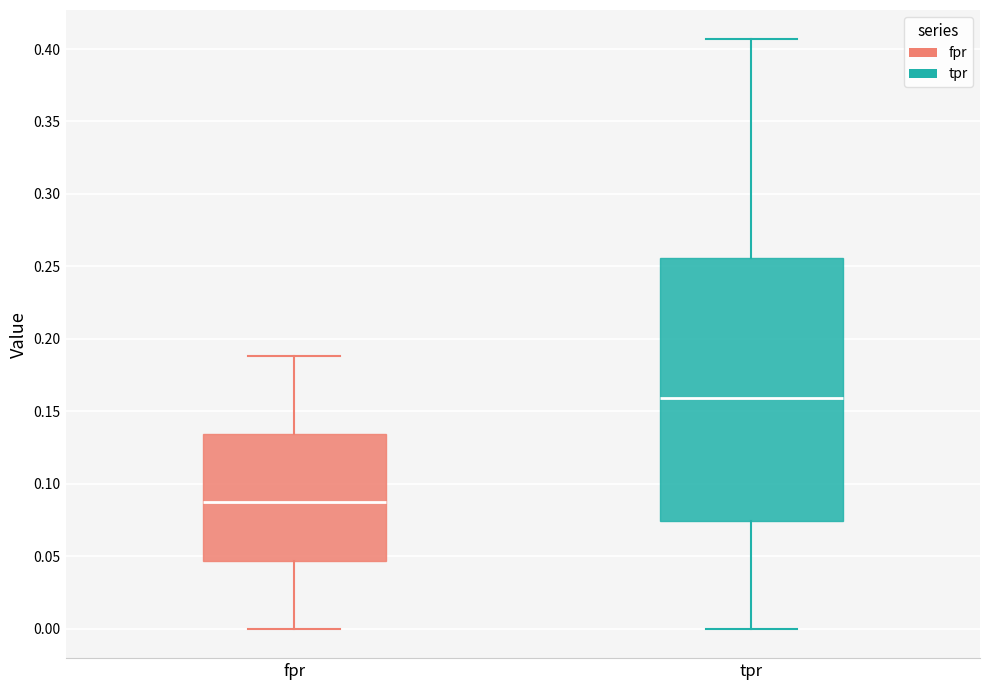

Reading left to right, read every box against the y-axis: the position of its median line, the range the box covers, and the ends of its whiskers. The values are not printed on the chart, so give them approximately, as read against the axis.

fpr: median 0.085, box 0.045 to 0.135, whiskers 0.000 to 0.190
tpr: median 0.160, box 0.075 to 0.255, whiskers 0.000 to 0.405